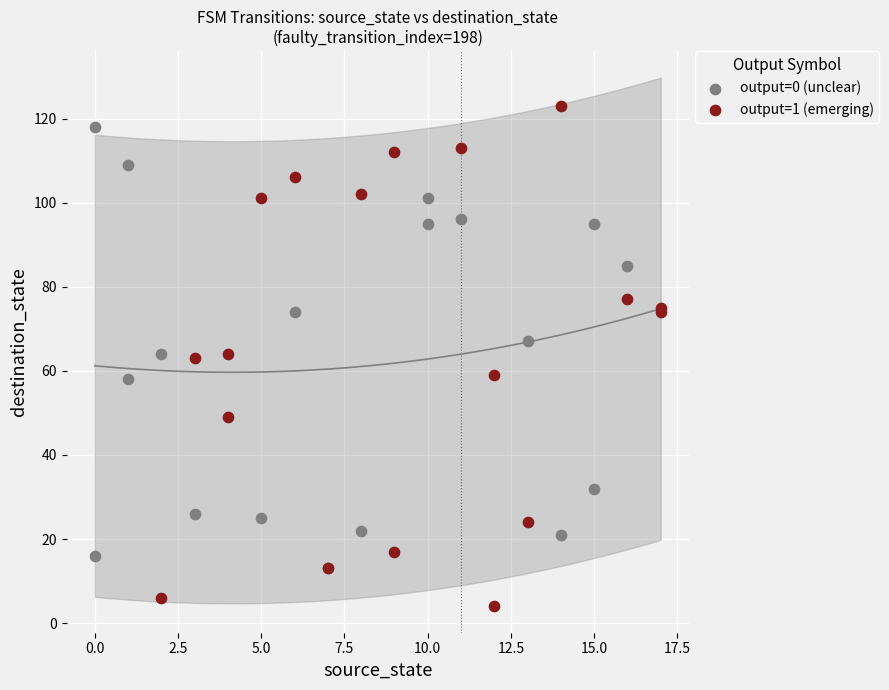

Which series reaches the minimum Y coordinate?

output=1 (emerging)